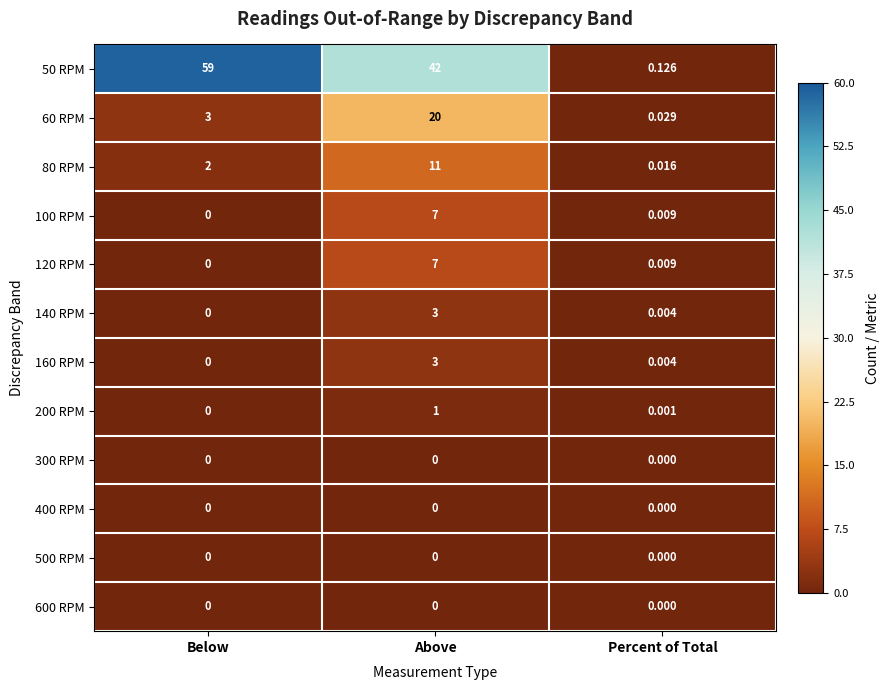

How many distinct data groups are displayed?

12